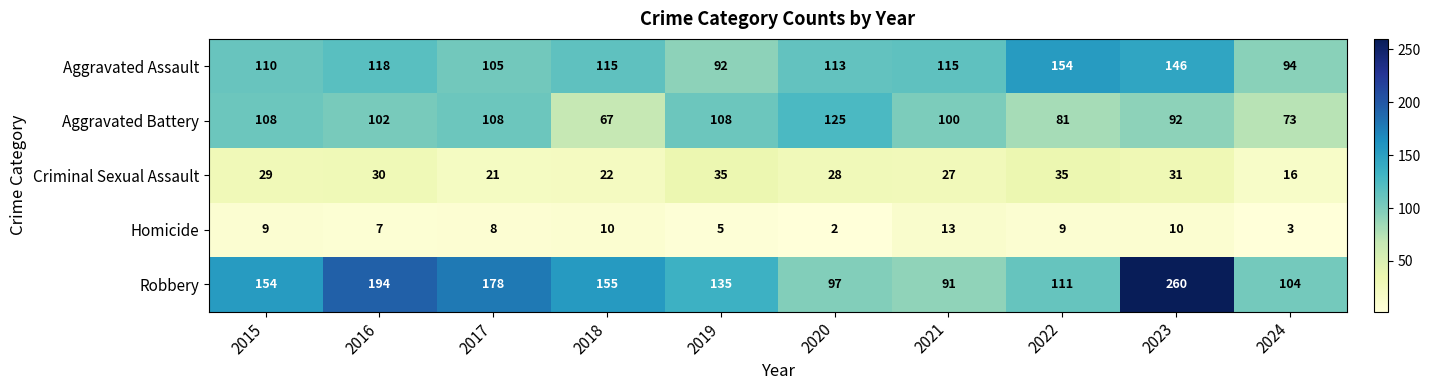

Rank the series by their maximum value, from highest to lowest.

Robbery, Aggravated Assault, Aggravated Battery, Criminal Sexual Assault, Homicide